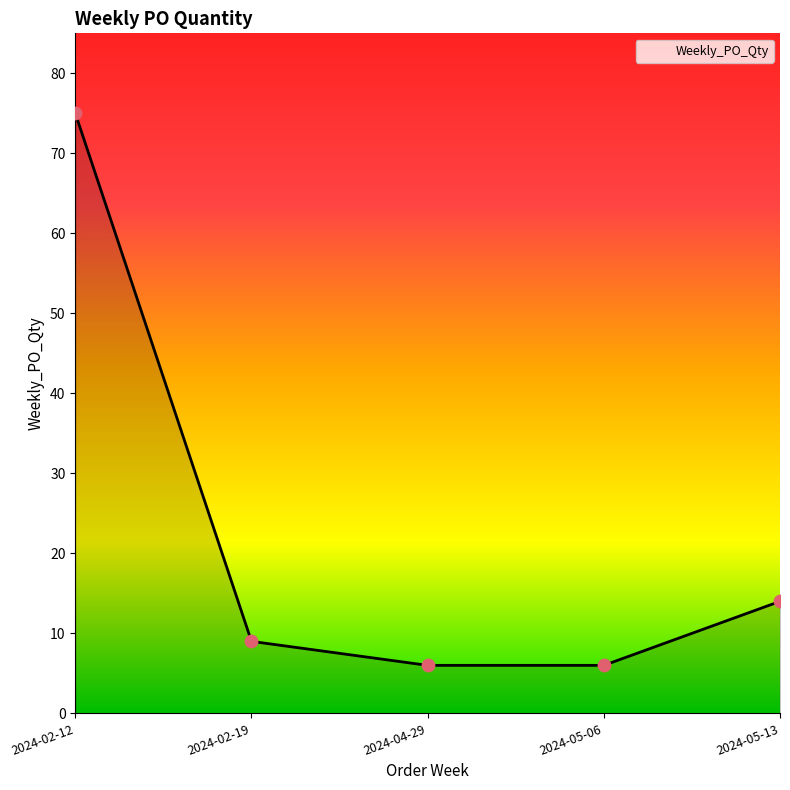

What is the change in value from 2024-02-19 to 2024-05-06?

-3